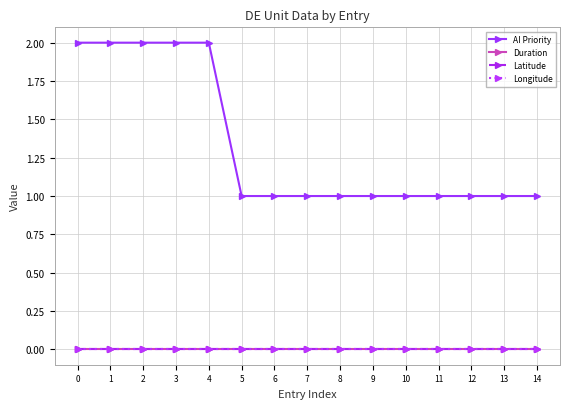

Is this an area chart (filled region under the line)?

No